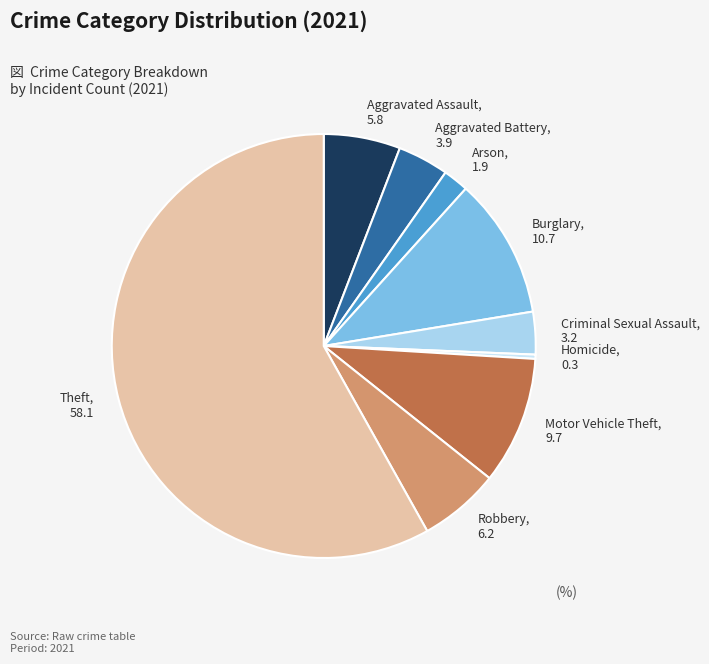

True or false: Homicide accounts for 9% of the total.

False